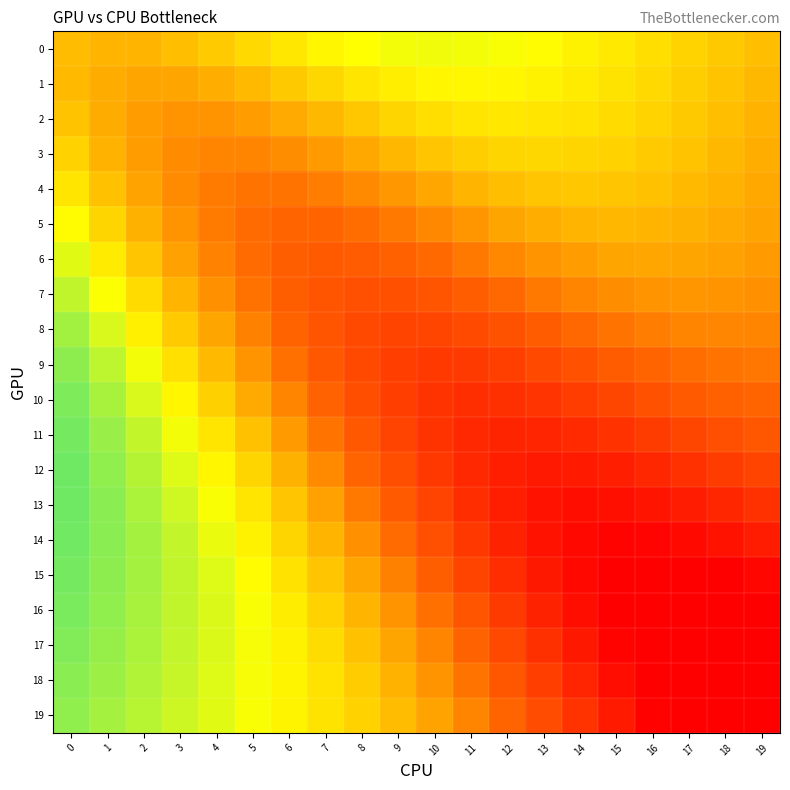

Reading left to right, list all the values displayed in this chart.

0: 0=0.5	1=0.5	2=0.5	3=0.5	4=0.6	5=0.6	6=0.6	7=0.6	8=0.7	9=0.7	10=0.7	11=0.7	12=0.7	13=0.7	14=0.6	15=0.6	16=0.6	17=0.6	18=0.5	19=0.5
1: 0=0.5	1=0.5	2=0.5	3=0.5	4=0.5	5=0.5	6=0.5	7=0.6	8=0.6	9=0.6	10=0.6	11=0.7	12=0.6	13=0.6	14=0.6	15=0.6	16=0.6	17=0.6	18=0.5	19=0.5
2: 0=0.5	1=0.5	2=0.4	3=0.4	4=0.4	5=0.5	6=0.5	7=0.5	8=0.5	9=0.6	10=0.6	11=0.6	12=0.6	13=0.6	14=0.6	15=0.6	16=0.6	17=0.5	18=0.5	19=0.5
3: 0=0.6	1=0.5	2=0.4	3=0.4	4=0.4	5=0.4	6=0.4	7=0.4	8=0.5	9=0.5	10=0.5	11=0.6	12=0.6	13=0.6	14=0.6	15=0.6	16=0.6	17=0.5	18=0.5	19=0.5
4: 0=0.6	1=0.5	2=0.5	3=0.4	4=0.4	5=0.4	6=0.4	7=0.4	8=0.4	9=0.4	10=0.5	11=0.5	12=0.5	13=0.5	14=0.5	15=0.5	16=0.5	17=0.5	18=0.5	19=0.5
5: 0=0.7	1=0.6	2=0.5	3=0.4	4=0.4	5=0.3	6=0.3	7=0.3	8=0.3	9=0.4	10=0.4	11=0.4	12=0.5	13=0.5	14=0.5	15=0.5	16=0.5	17=0.5	18=0.5	19=0.5
6: 0=0.7	1=0.6	2=0.5	3=0.5	4=0.4	5=0.3	6=0.3	7=0.3	8=0.3	9=0.3	10=0.3	11=0.4	12=0.4	13=0.4	14=0.5	15=0.5	16=0.5	17=0.5	18=0.5	19=0.4
7: 0=0.7	1=0.7	2=0.6	3=0.5	4=0.4	5=0.4	6=0.3	7=0.3	8=0.3	9=0.3	10=0.3	11=0.3	12=0.3	13=0.4	14=0.4	15=0.4	16=0.4	17=0.4	18=0.4	19=0.4
8: 0=0.8	1=0.7	2=0.6	3=0.6	4=0.5	5=0.4	6=0.3	7=0.3	8=0.2	9=0.2	10=0.2	11=0.2	12=0.3	13=0.3	14=0.3	15=0.4	16=0.4	17=0.4	18=0.4	19=0.4
9: 0=0.8	1=0.8	2=0.7	3=0.6	4=0.5	5=0.4	6=0.4	7=0.3	8=0.2	9=0.2	10=0.2	11=0.2	12=0.2	13=0.2	14=0.3	15=0.3	16=0.3	17=0.4	18=0.4	19=0.4
10: 0=0.8	1=0.8	2=0.7	3=0.6	4=0.6	5=0.5	6=0.4	7=0.3	8=0.3	9=0.2	10=0.2	11=0.2	12=0.2	13=0.2	14=0.2	15=0.2	16=0.3	17=0.3	18=0.3	19=0.3
11: 0=0.8	1=0.8	2=0.7	3=0.7	4=0.6	5=0.5	6=0.4	7=0.4	8=0.3	9=0.2	10=0.2	11=0.1	12=0.1	13=0.1	14=0.1	15=0.2	16=0.2	17=0.2	18=0.3	19=0.3
12: 0=0.9	1=0.8	2=0.8	3=0.7	4=0.6	5=0.6	6=0.5	7=0.4	8=0.3	9=0.3	10=0.2	11=0.1	12=0.1	13=0.1	14=0.1	15=0.1	16=0.1	17=0.2	18=0.2	19=0.2
13: 0=0.9	1=0.8	2=0.8	3=0.7	4=0.7	5=0.6	6=0.5	7=0.5	8=0.4	9=0.3	10=0.2	11=0.2	12=0.1	13=0.1	14=0.0	15=0.1	16=0.1	17=0.1	18=0.1	19=0.2
14: 0=0.9	1=0.8	2=0.8	3=0.7	4=0.7	5=0.6	6=0.6	7=0.5	8=0.4	9=0.3	10=0.3	11=0.2	12=0.1	13=0.1	14=0.0	15=0.0	16=0.0	17=0.0	18=0.1	19=0.1
15: 0=0.8	1=0.8	2=0.8	3=0.7	4=0.7	5=0.7	6=0.6	7=0.5	8=0.5	9=0.4	10=0.3	11=0.2	12=0.1	13=0.1	14=0.0	15=0.0	16=0.0	17=0.0	18=0.0	19=0.0
16: 0=0.8	1=0.8	2=0.8	3=0.7	4=0.7	5=0.7	6=0.6	7=0.6	8=0.5	9=0.4	10=0.4	11=0.3	12=0.2	13=0.1	14=0.0	15=0.0	16=0.0	17=0.0	18=0.0	19=0.0
17: 0=0.8	1=0.8	2=0.8	3=0.7	4=0.7	5=0.7	6=0.6	7=0.6	8=0.5	9=0.5	10=0.4	11=0.3	12=0.2	13=0.2	14=0.1	15=0.0	16=0.0	17=0.0	18=0.0	19=0.0
18: 0=0.8	1=0.8	2=0.8	3=0.7	4=0.7	5=0.7	6=0.6	7=0.6	8=0.6	9=0.5	10=0.4	11=0.4	12=0.3	13=0.2	14=0.1	15=0.0	16=0.0	17=0.0	18=0.0	19=0.0
19: 0=0.8	1=0.8	2=0.8	3=0.7	4=0.7	5=0.7	6=0.6	7=0.6	8=0.6	9=0.5	10=0.5	11=0.4	12=0.3	13=0.3	14=0.2	15=0.1	16=0.0	17=0.0	18=0.0	19=0.0